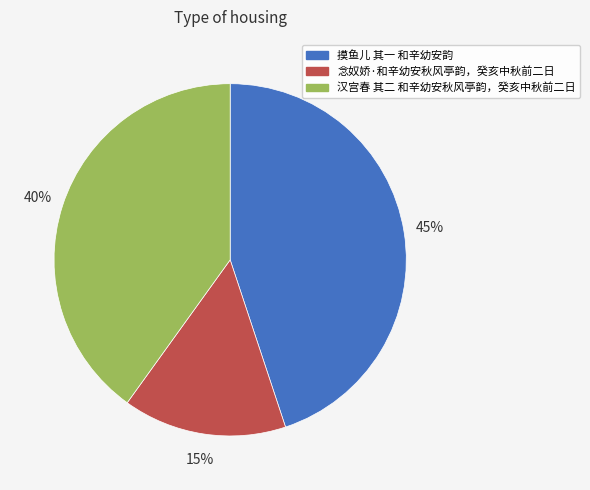

Which slice is the largest?

摸鱼儿 其一 和辛幼安韵